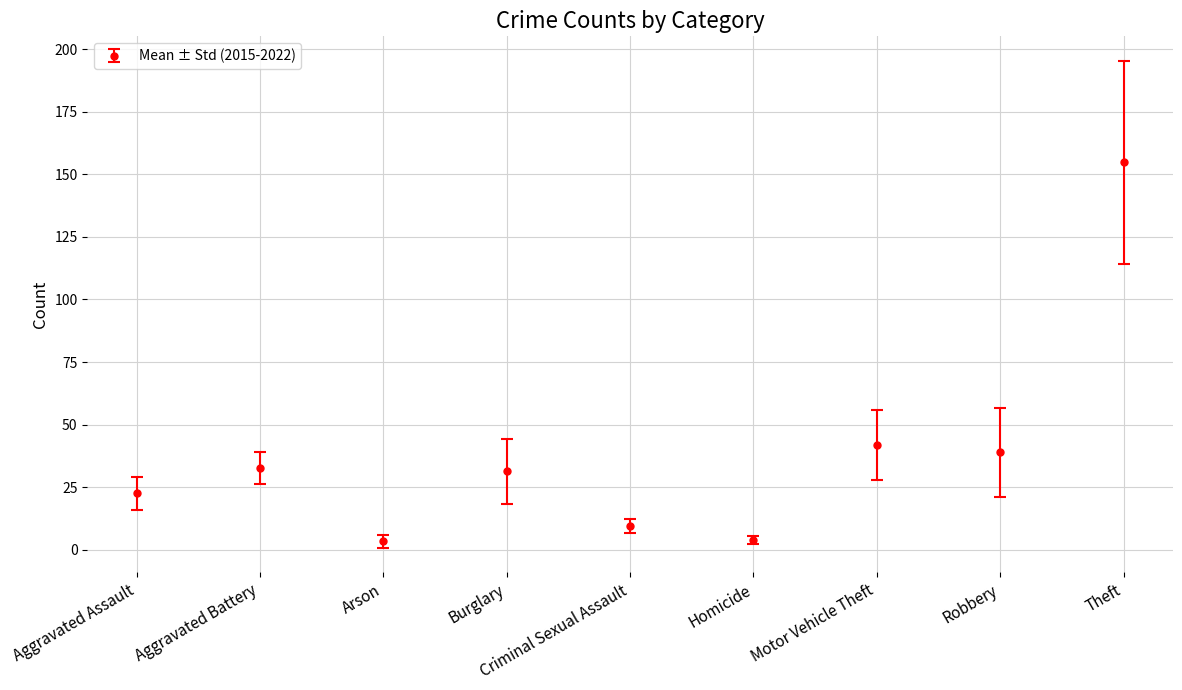

Which category has the highest value across all series?

Theft